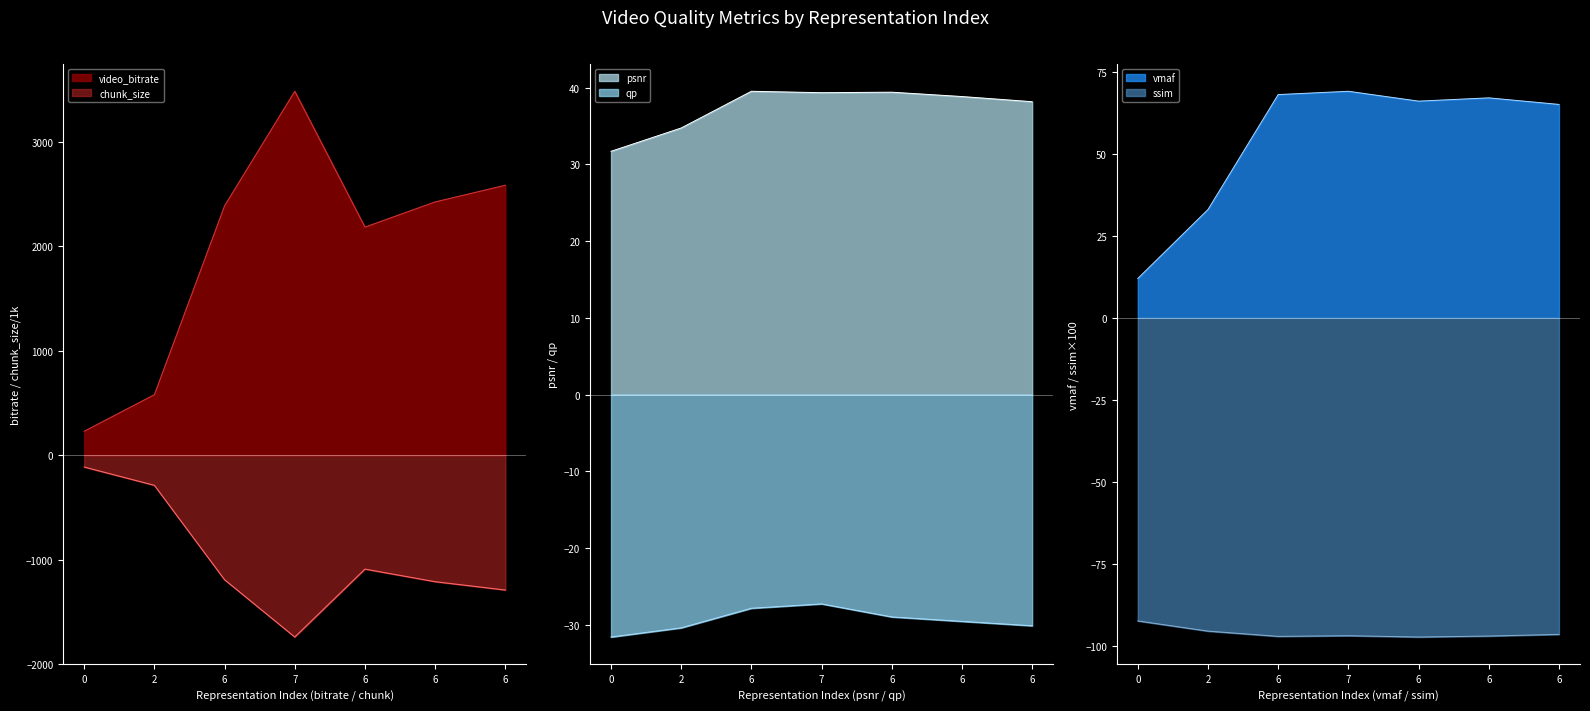

How many categories are shown in the chart?

7